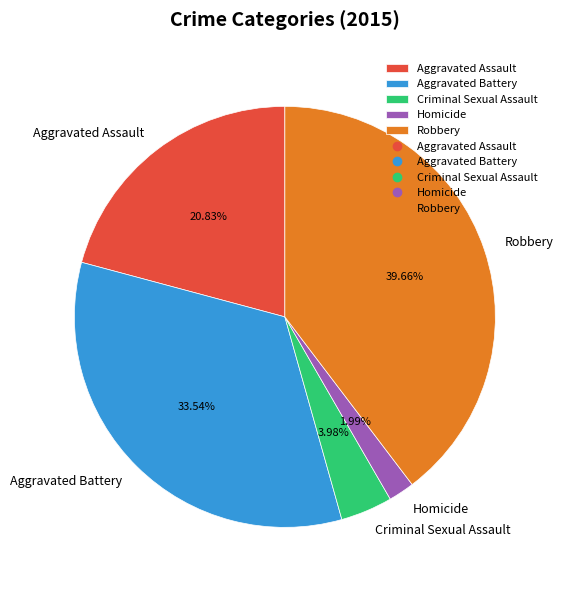

Count the number of slices in the pie.

5